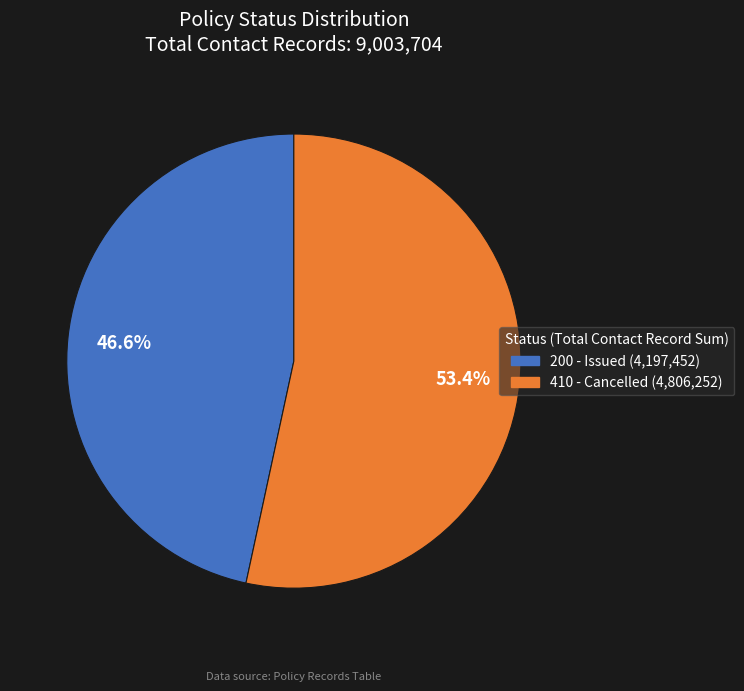

To the nearest percent, what percentage of the pie is 200 - Issued?

47%